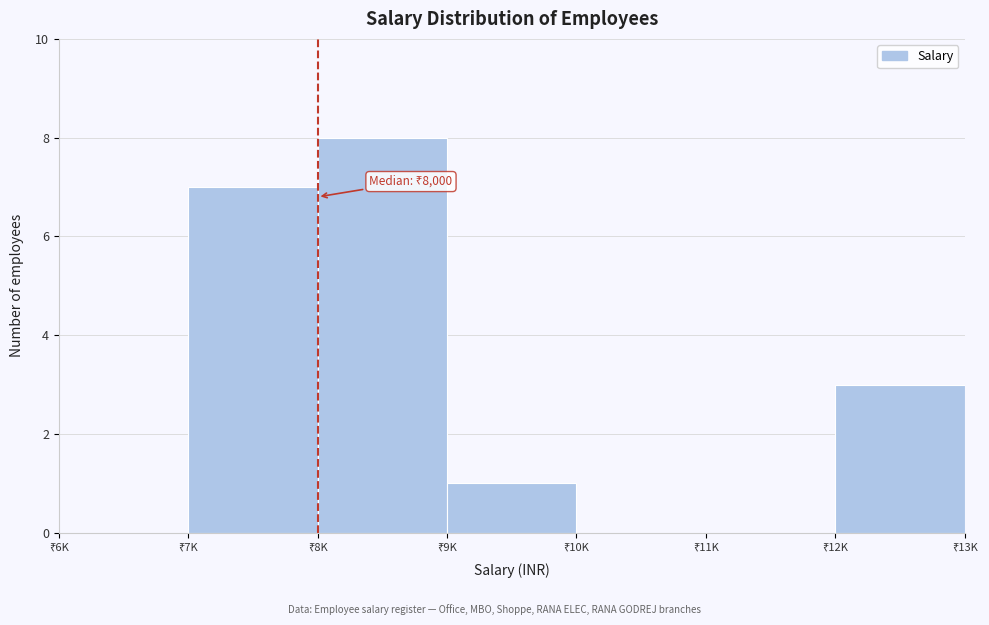

What is the sum of all values?

19